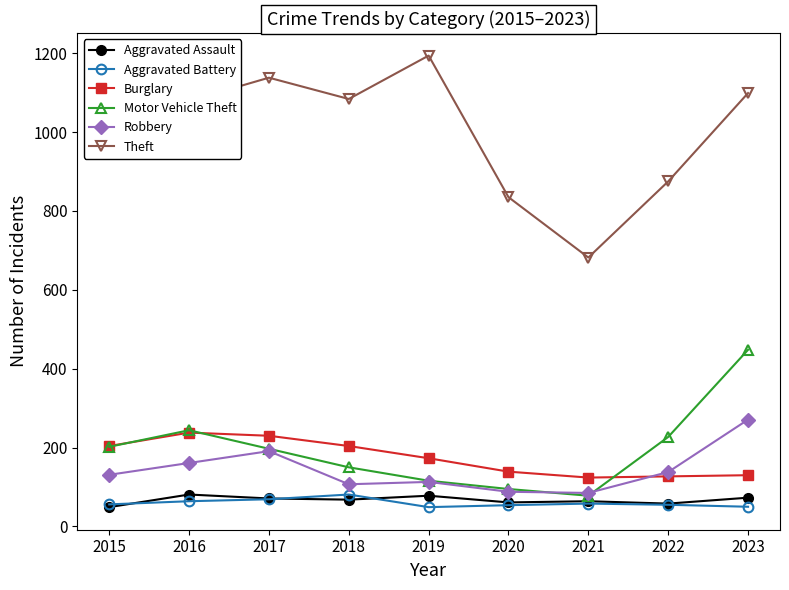

At which label is Theft closest to 938?

2015